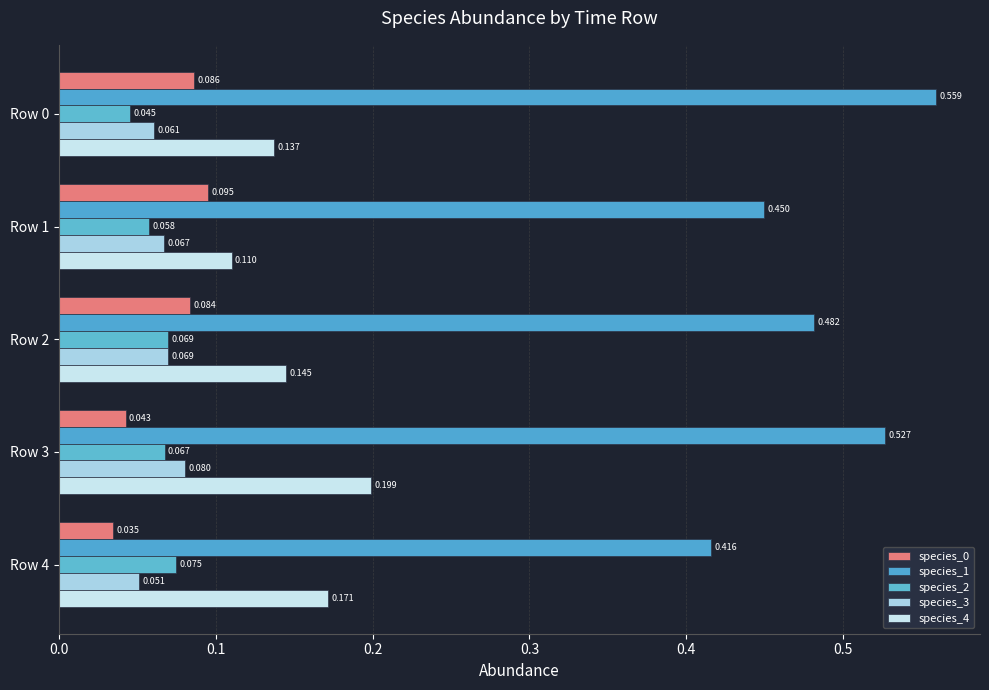

How many categories are shown in the chart?

5